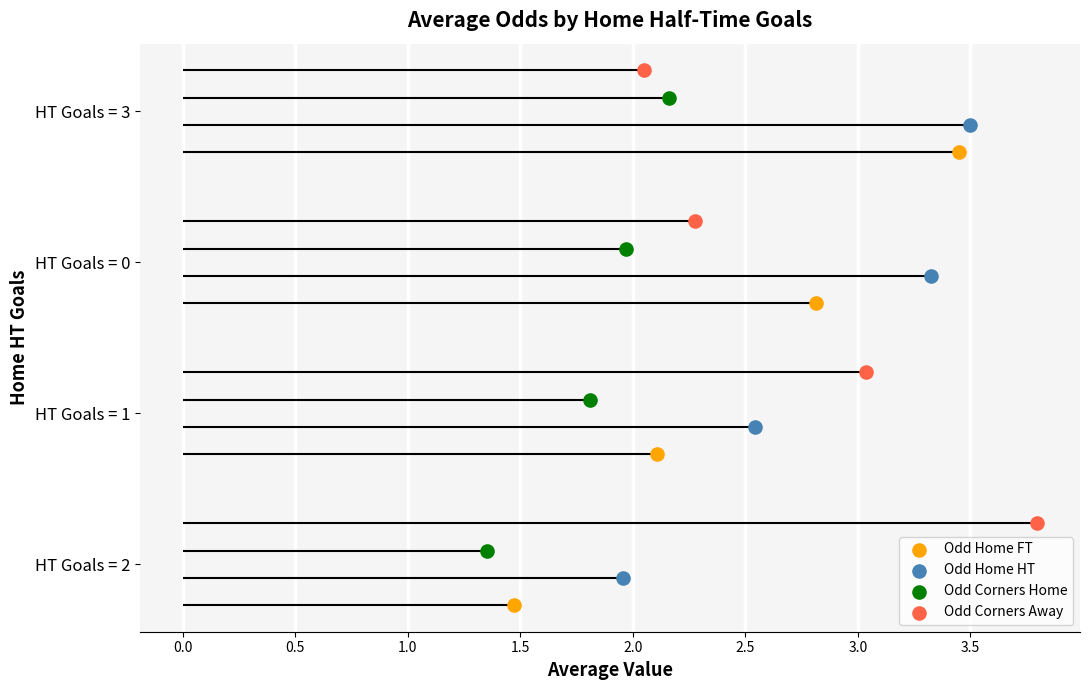

Which series contains the highest Y value?

Odd Corners Away